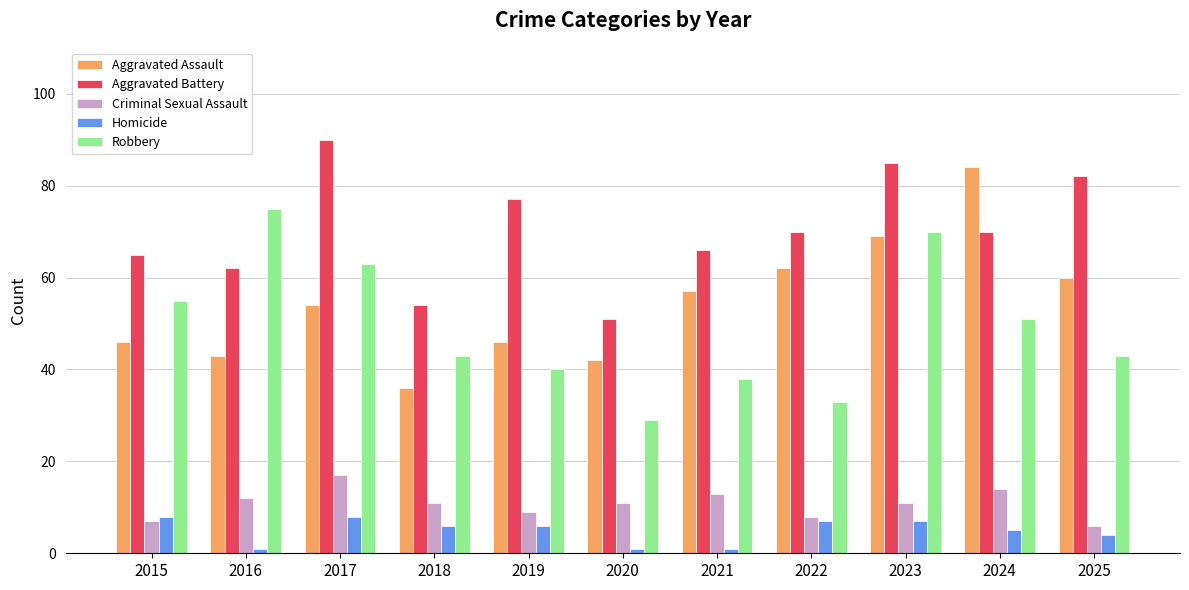

Between 2021 and 2024, which series saw the biggest shift?

Aggravated Assault